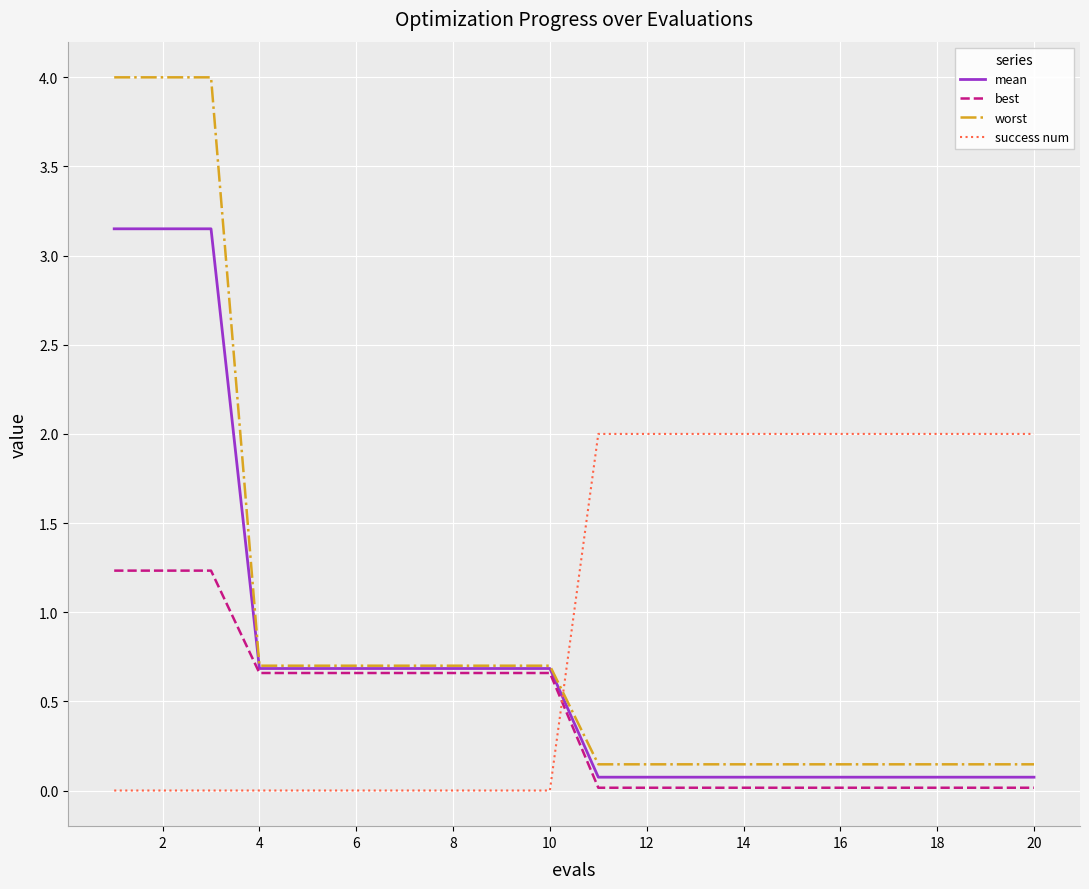

What is the difference between the second highest and minimum values in the worst series?

3.9